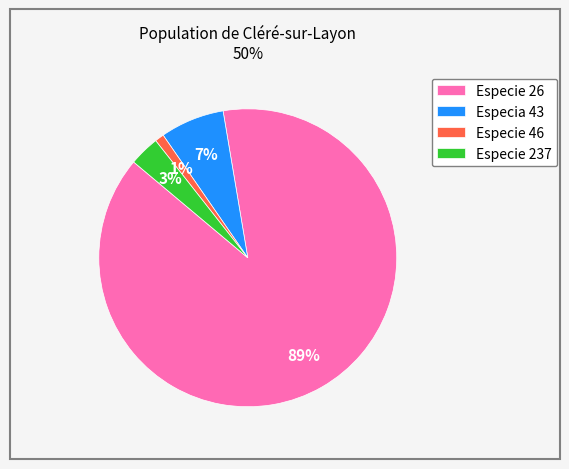

The Especie 237 slice represents 13% of the pie. True or false?

False